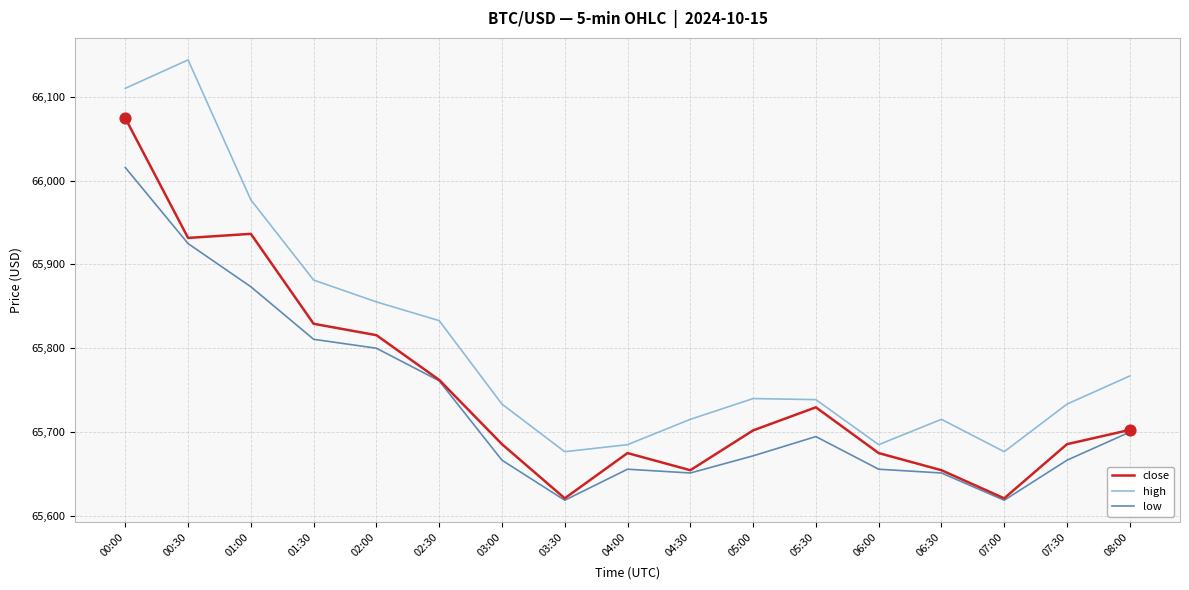

At how many categories does at least one series exceed 66084?

2